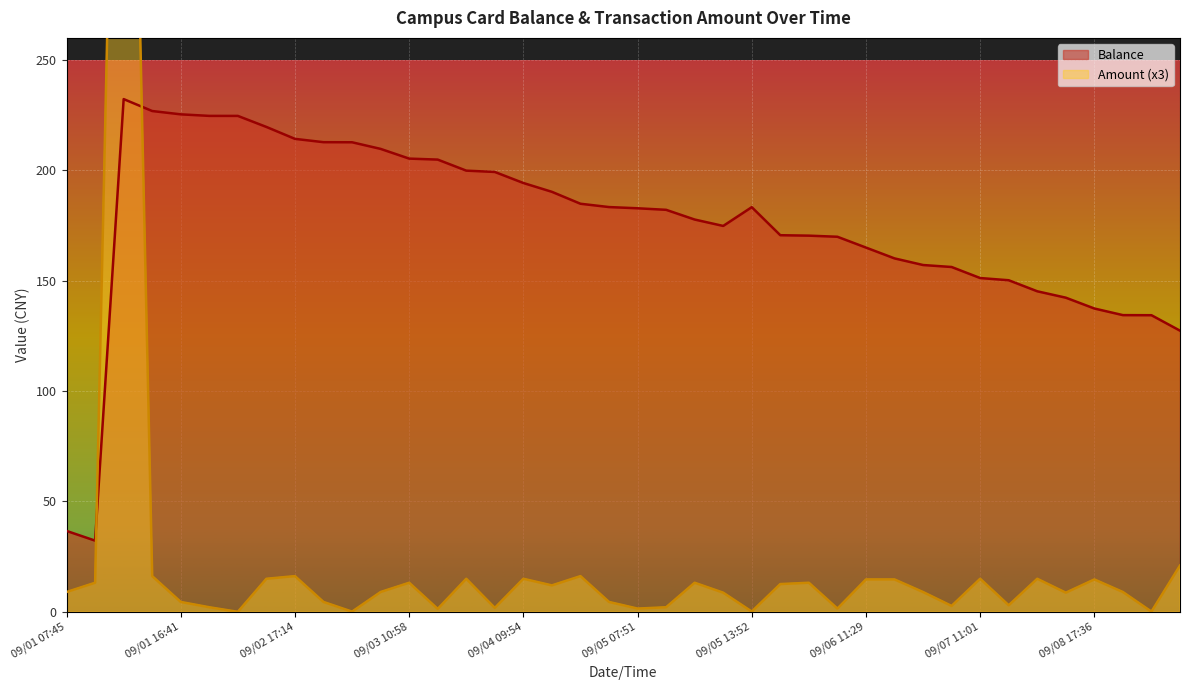

Between 09/08 12:17 and 09/02 10:55, which is larger?

09/02 10:55